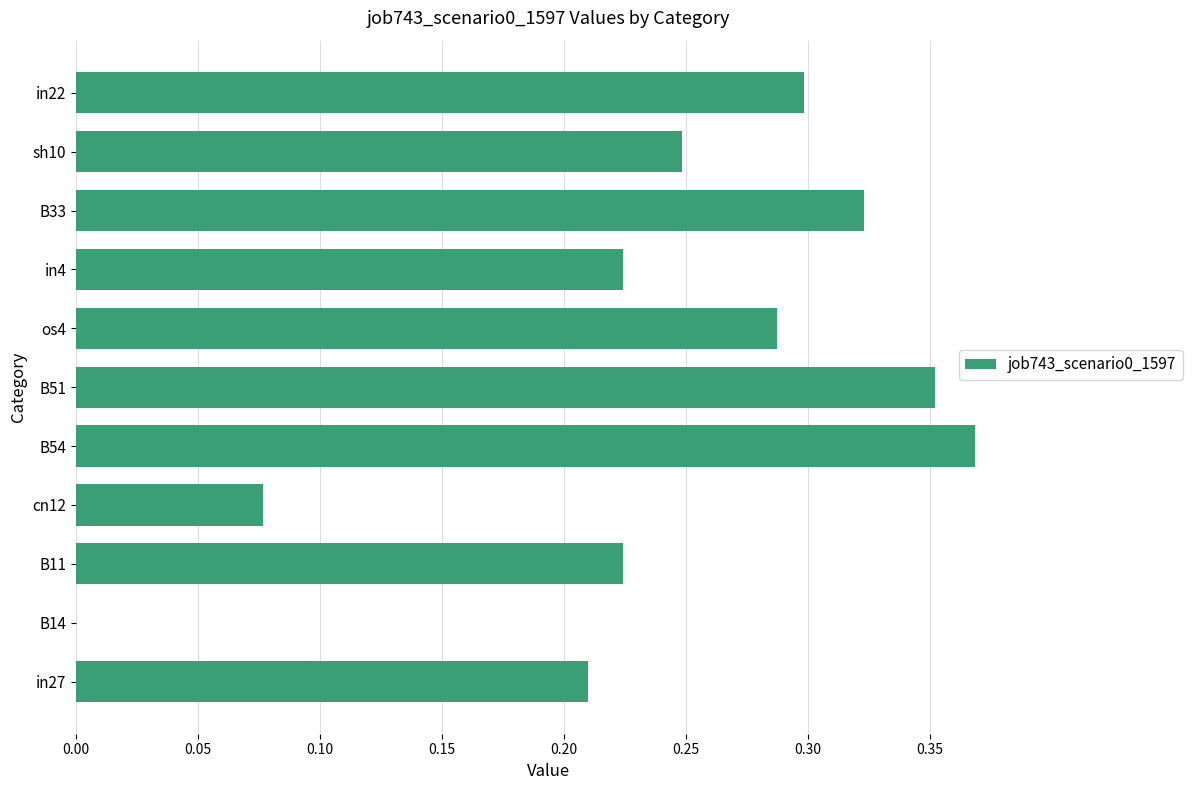

Is it true that the value at B33 is 0.1?

False